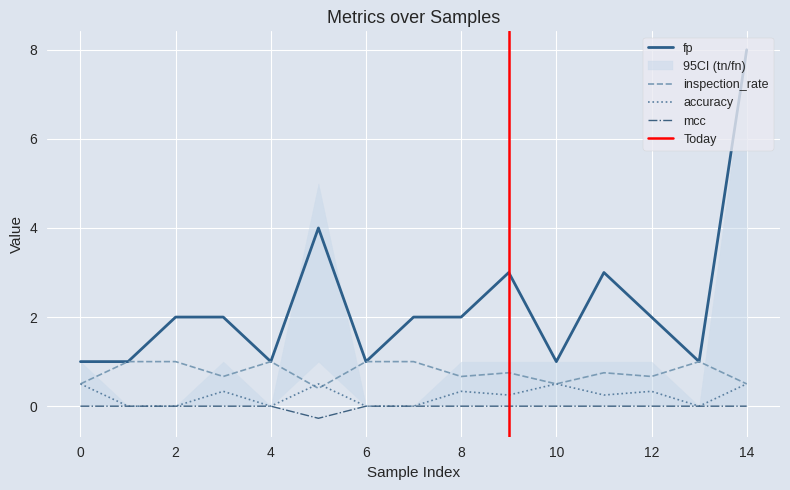

True or false: accuracy and fp intersect in this chart.

False